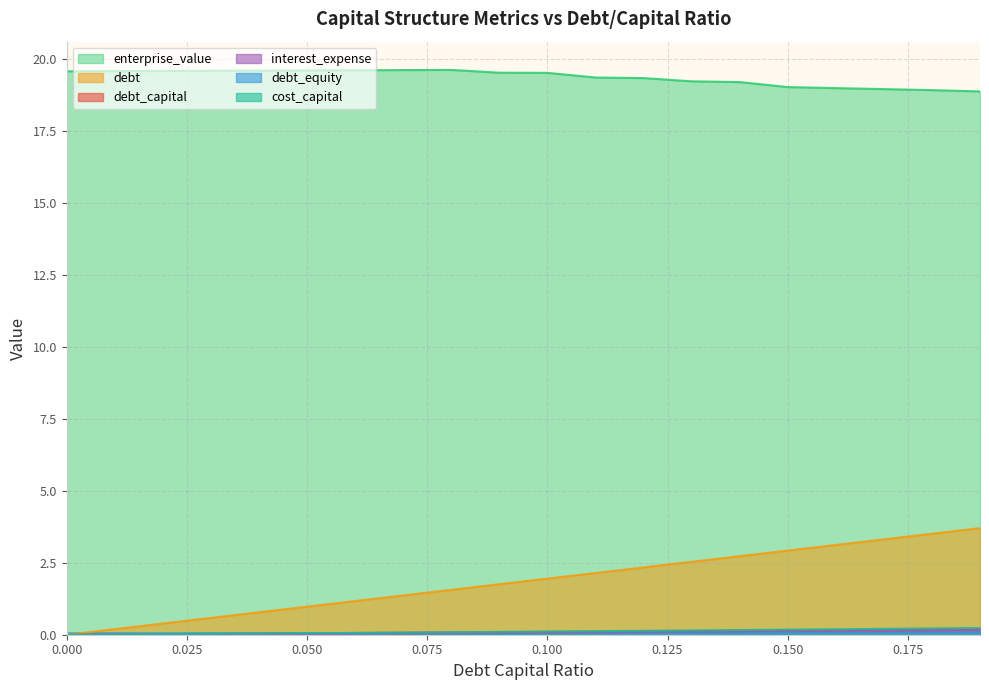

The debt_capital series shows 0.1 at 0.05. True or false?

True